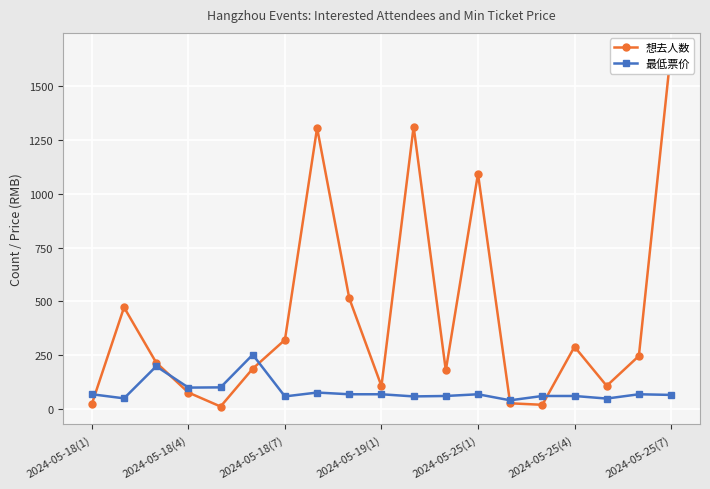

What is the value of the 最低票价 point at the 12th from the left?

60.0